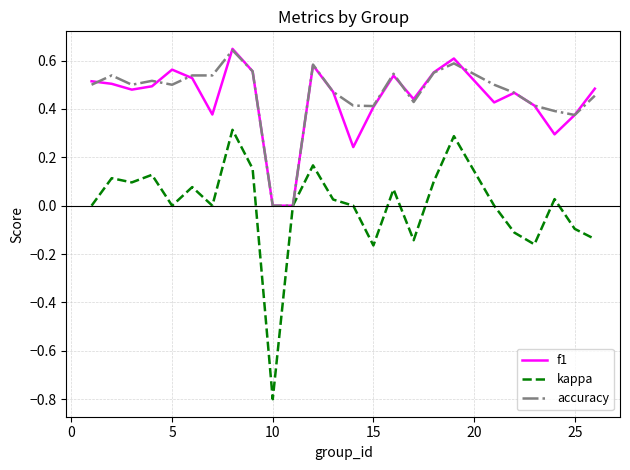

Which series has the largest range (max minus min)?

kappa